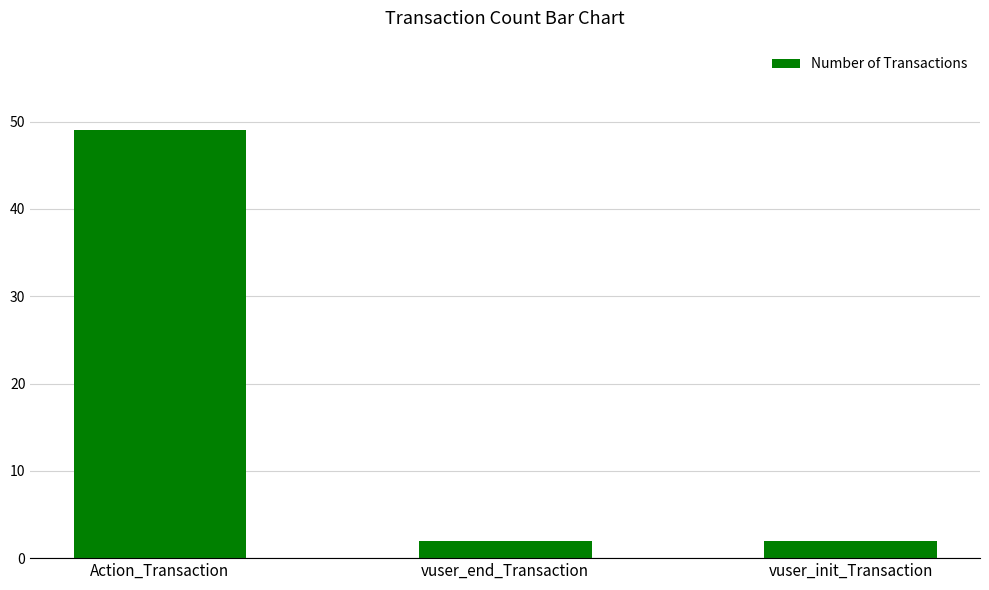

Reading left to right, extract all data points from this chart.

Action_Transaction=49	vuser_end_Transaction=2	vuser_init_Transaction=2